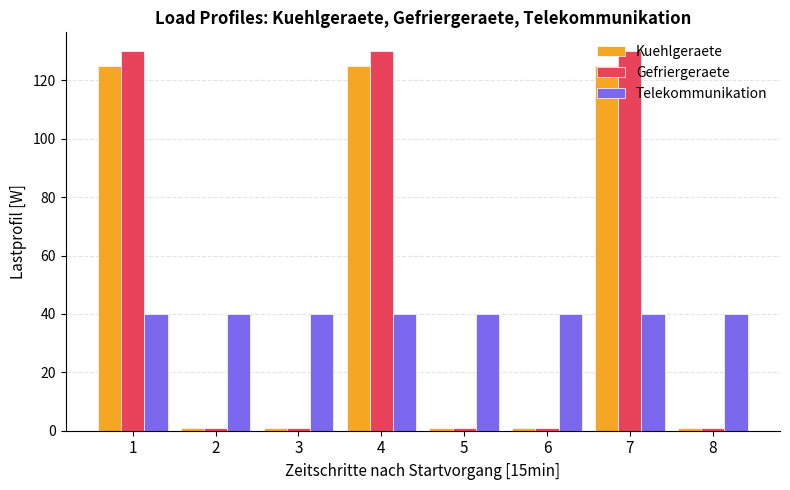

What is the sum of all Gefriergeraete values?

395